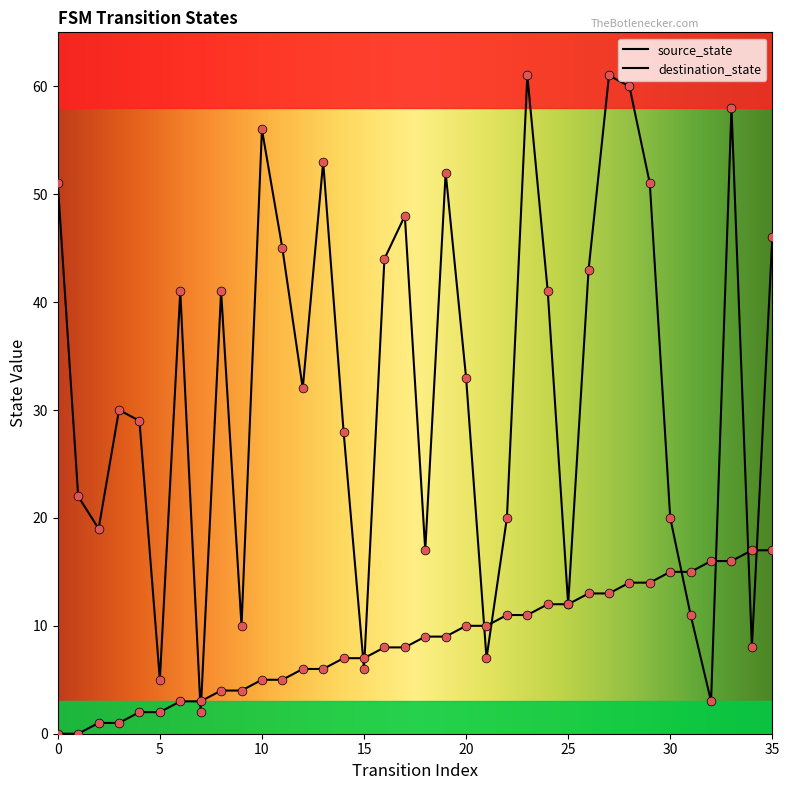

How many lines are shown in the chart?

2